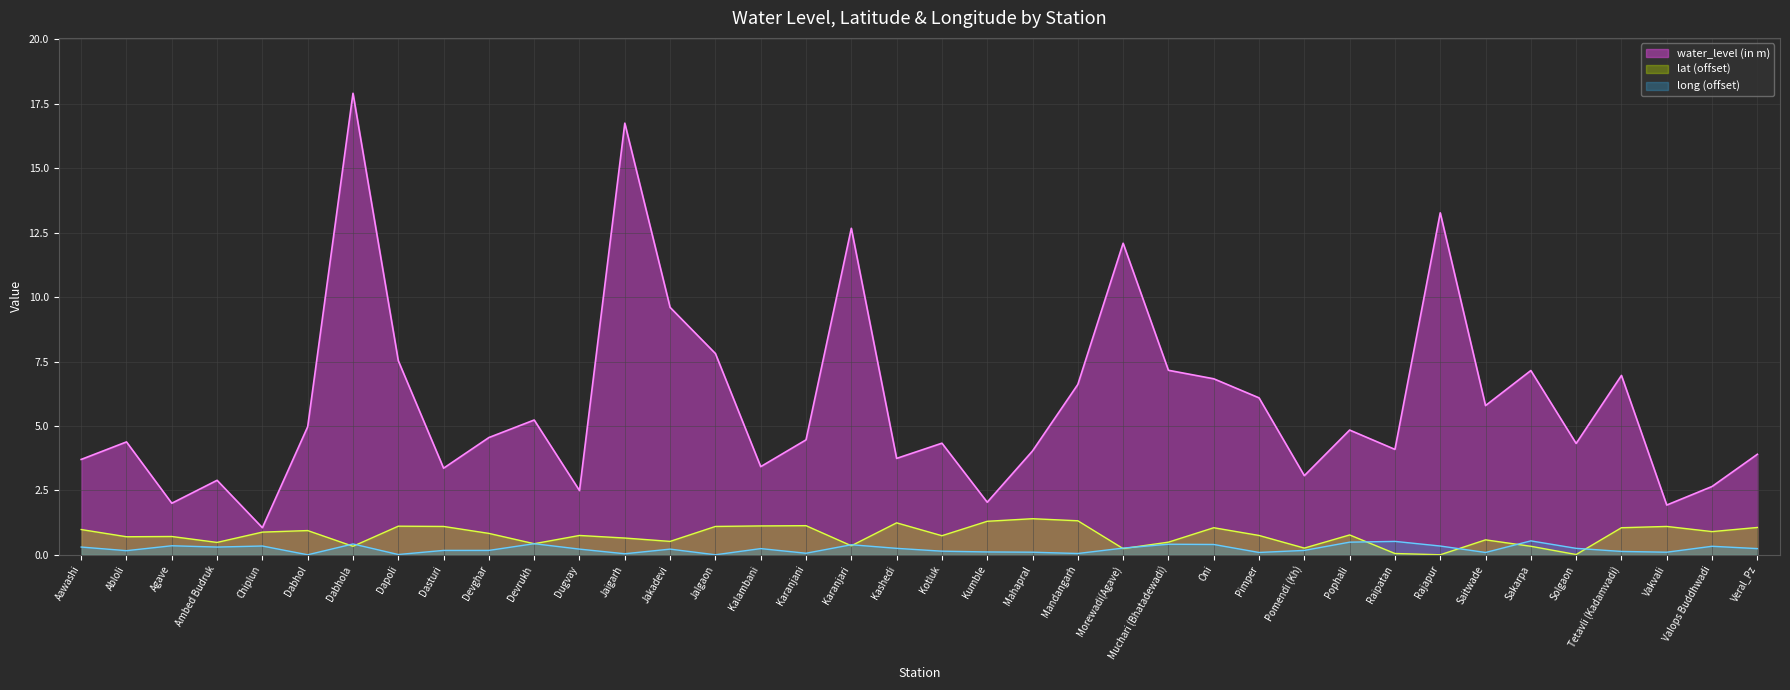

Which series ends up on top after the final intersection of lat and long?

lat